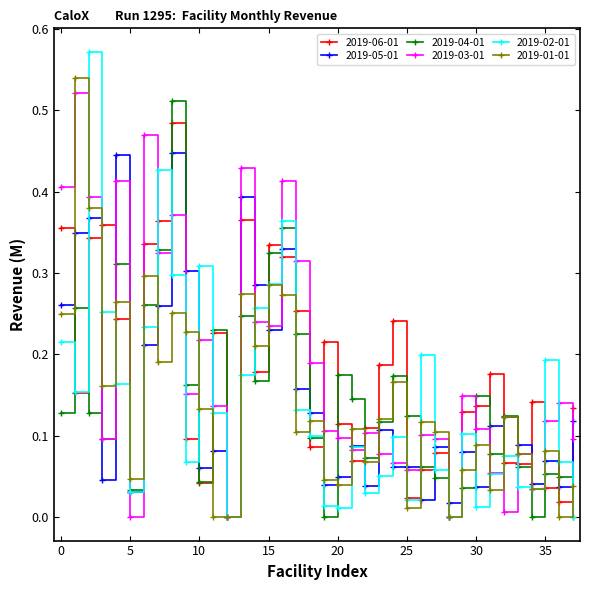

True or false: 2019-03-01 has more than 2 points higher than both neighbors.

True